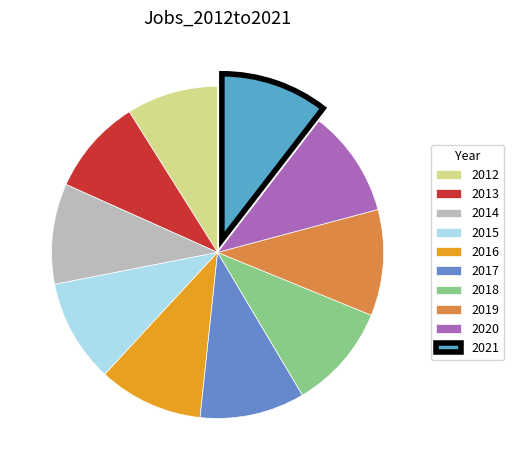

Does 2015 account for over 50% of the chart?

No